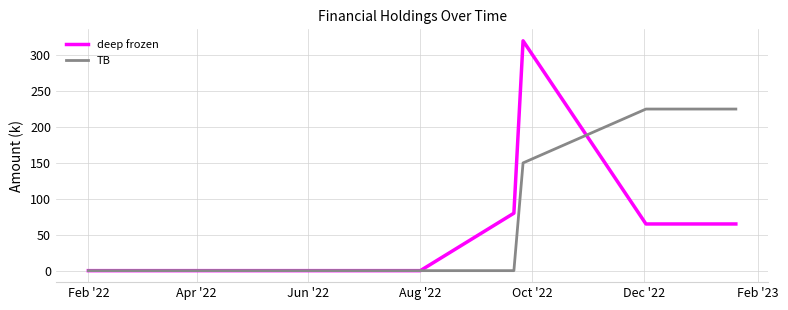

Rank the series by their average value, from highest to lowest.

TB, deep frozen